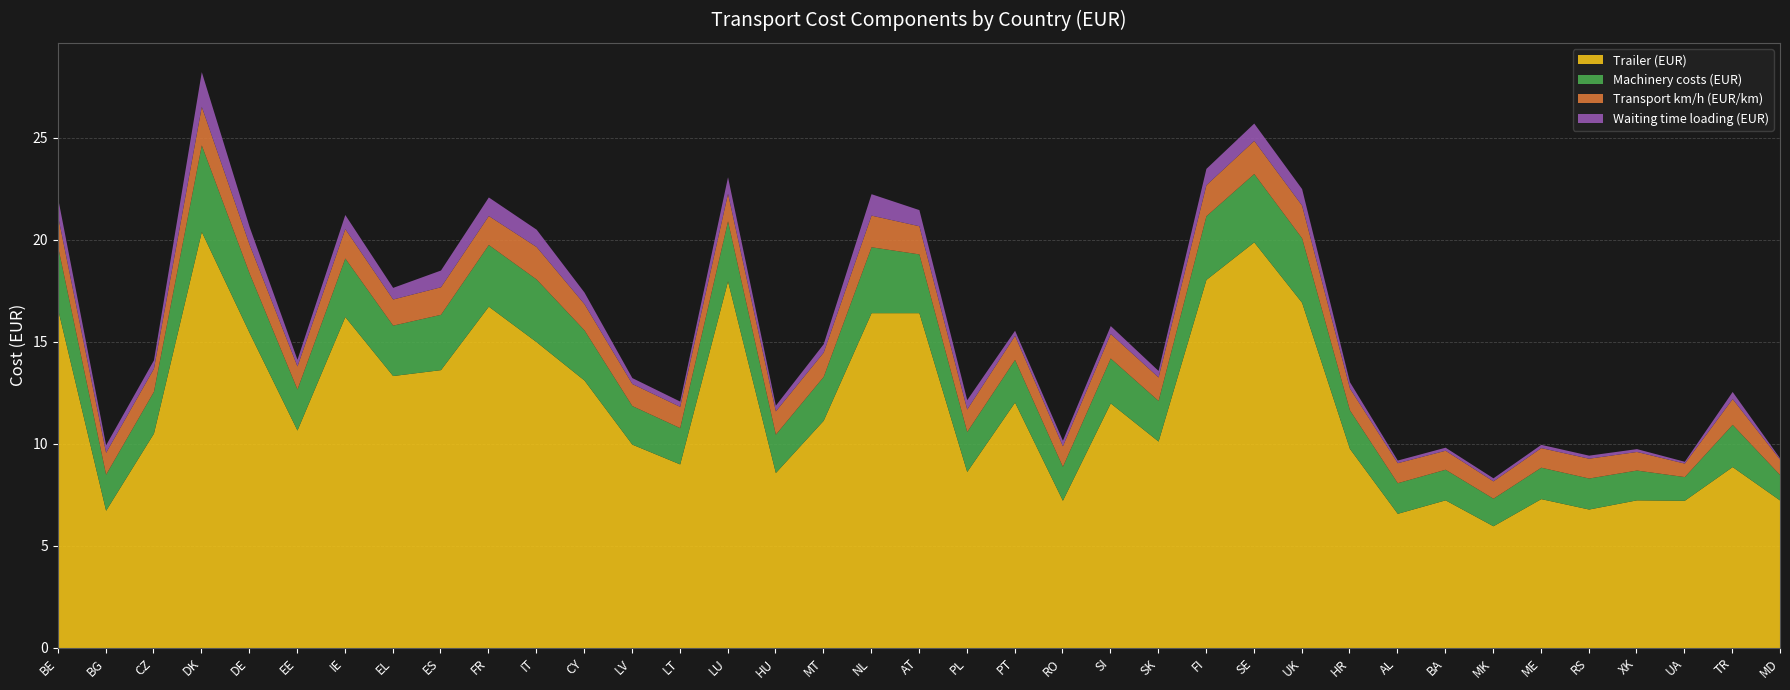

Does the chart have visible grid lines?

Yes